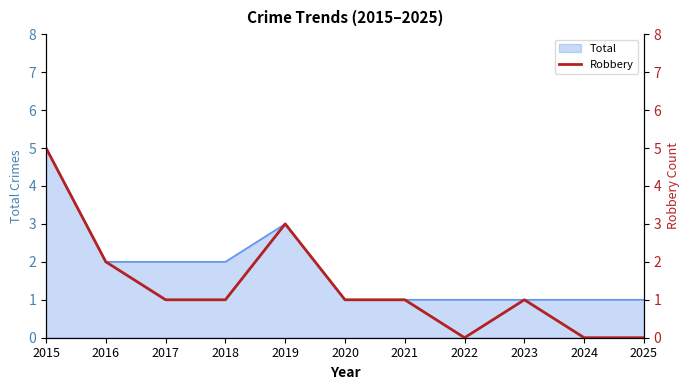

Which category has the highest value in the Total series?

2015